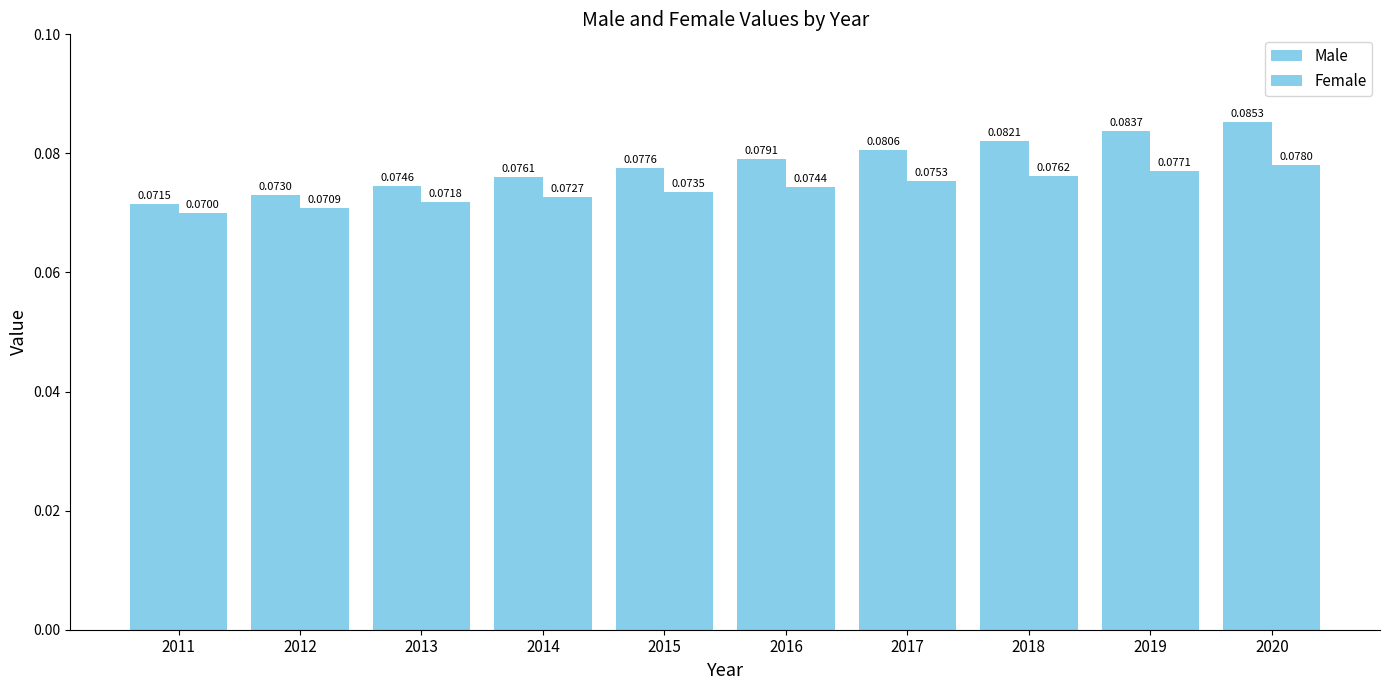

Count the number of data series in this chart.

2